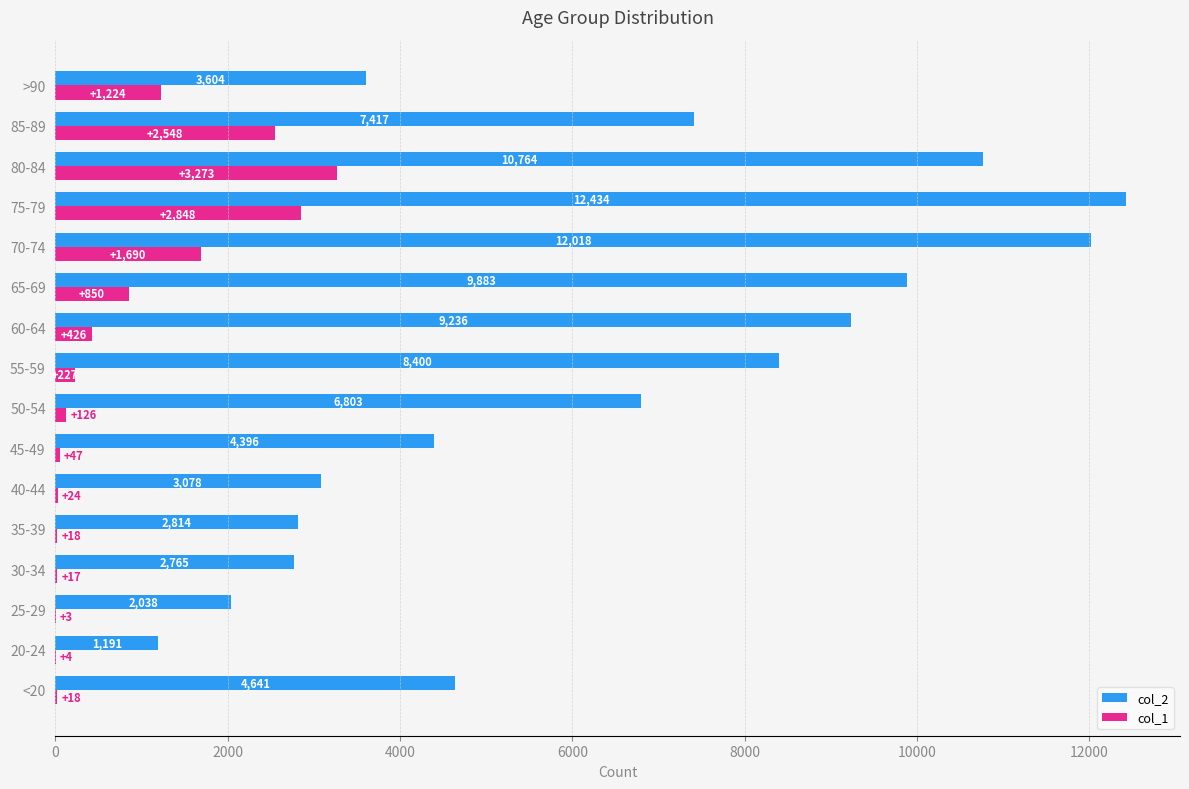

What is the approximate value of col_1 at 80-84?

3273